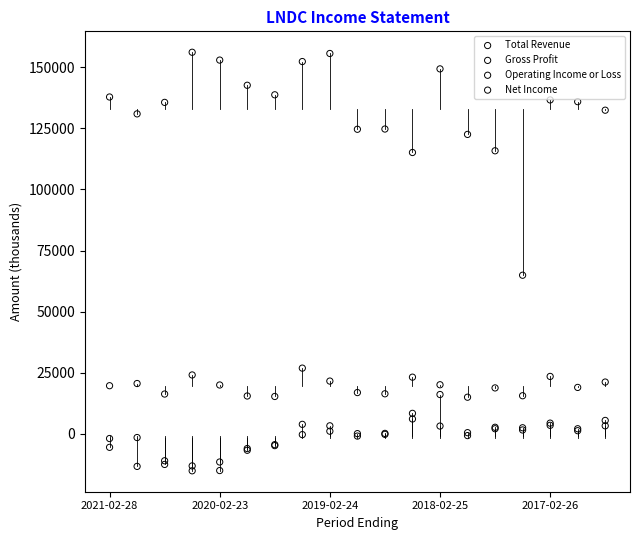

Which series has the widest spread of Y values?

Total Revenue